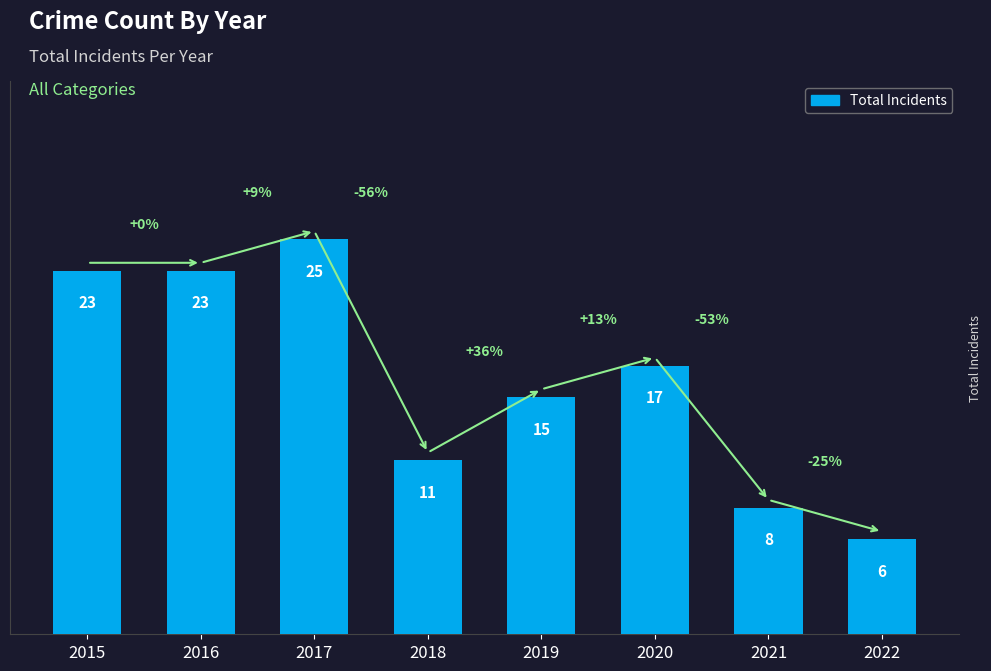

Where does the data first go above 17?

2015